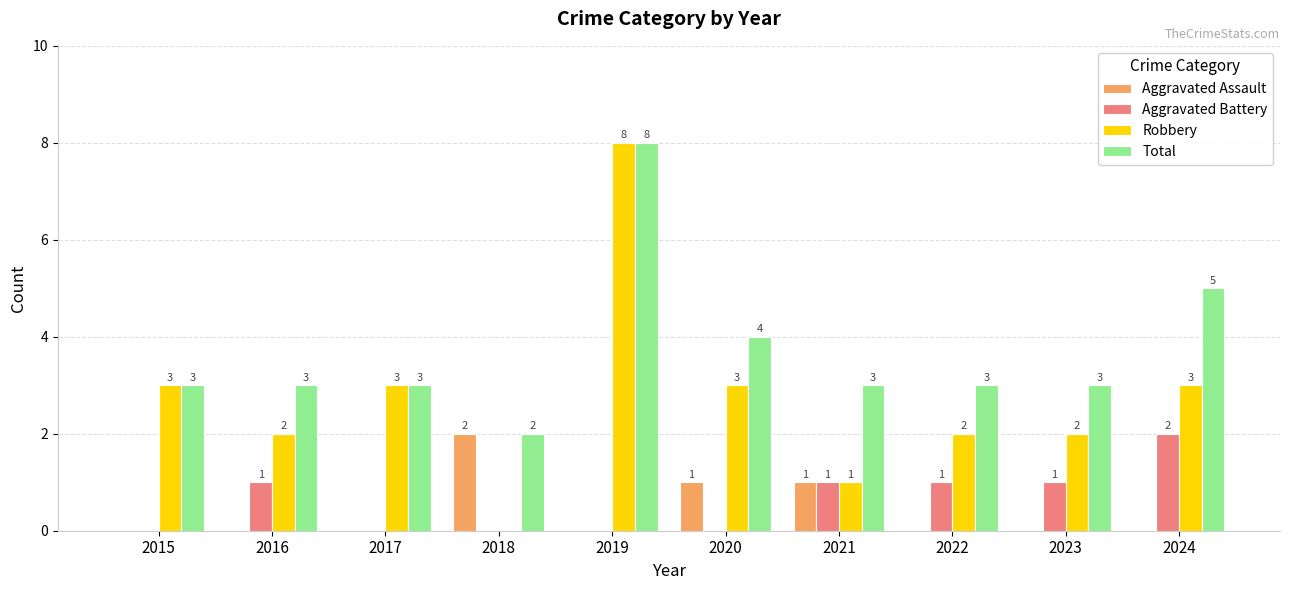

What is the highest value of the Aggravated Assault series?

2